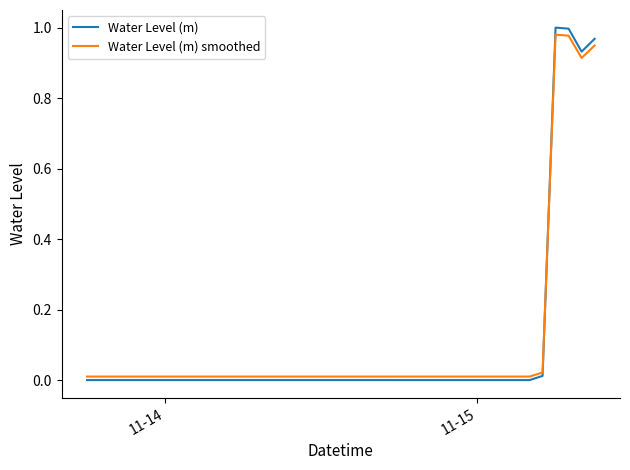

Which series has the largest range (max minus min)?

Water Level (m)